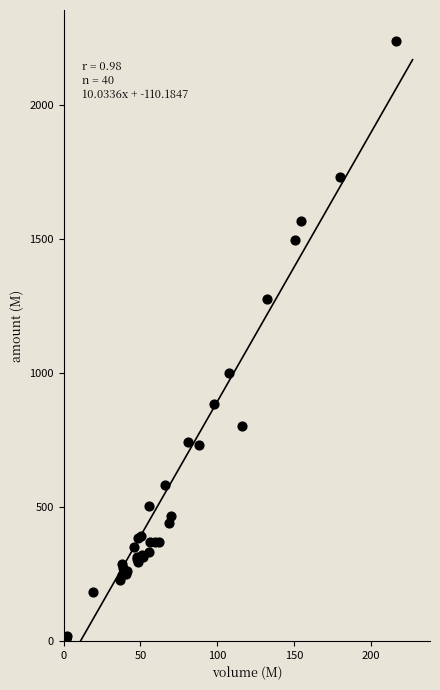

What Y value in the scatter plot is closest to 1119?

998.5